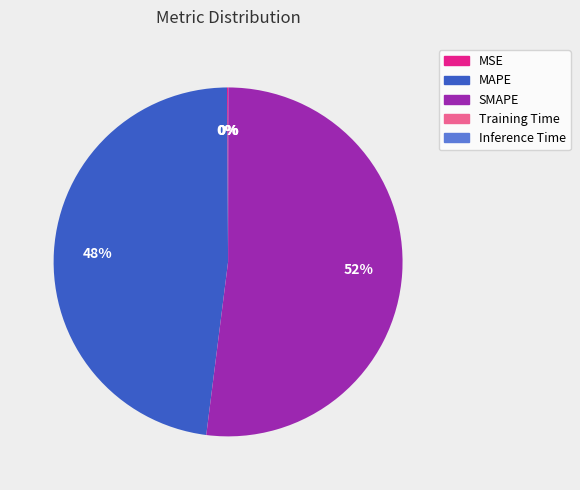

Is there any slice that represents more than half of the pie?

Yes